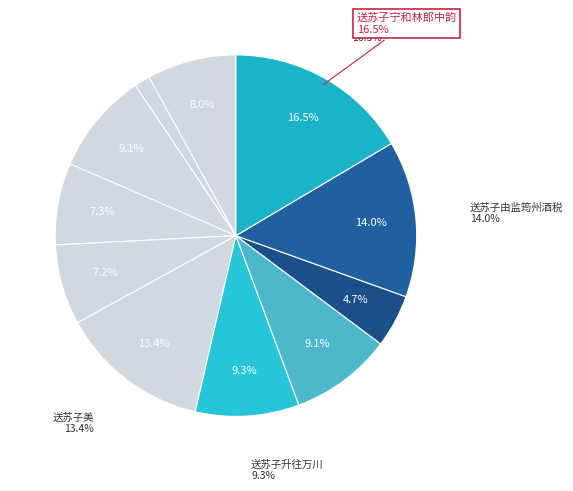

True or false: 送苏子川之金陵 accounts for 7% of the total.

True